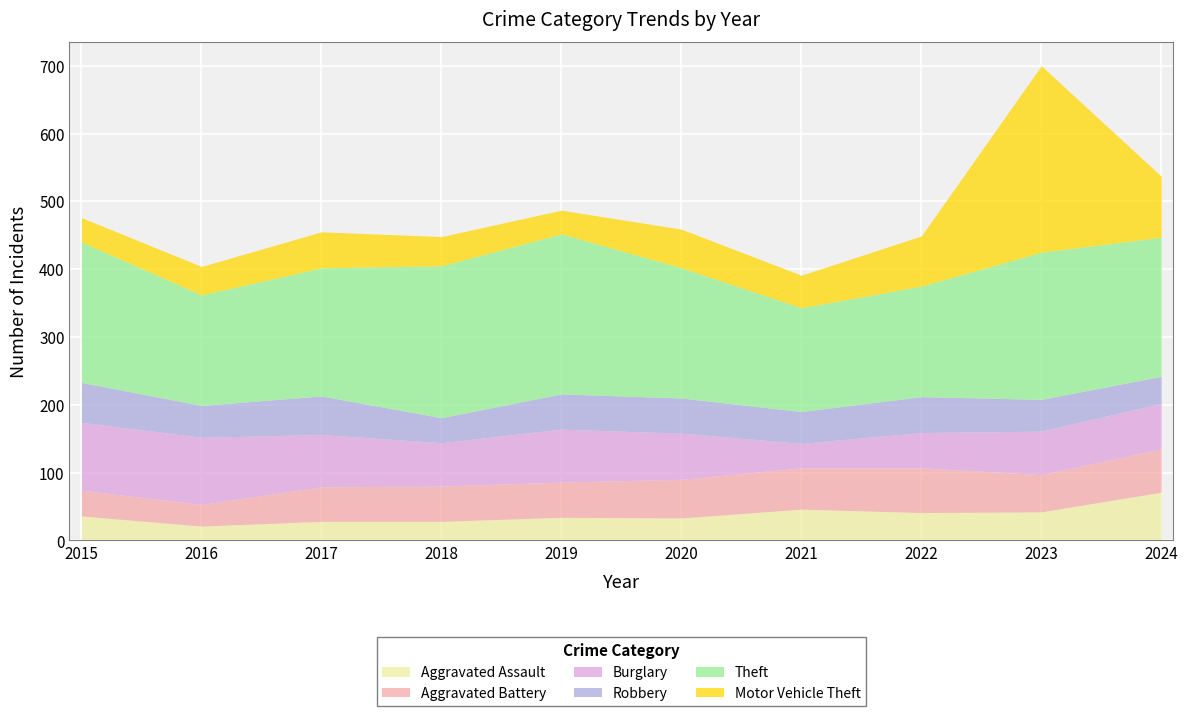

List the series in order of their peak value, lowest first.

Robbery, Aggravated Battery, Aggravated Assault, Burglary, Theft, Motor Vehicle Theft